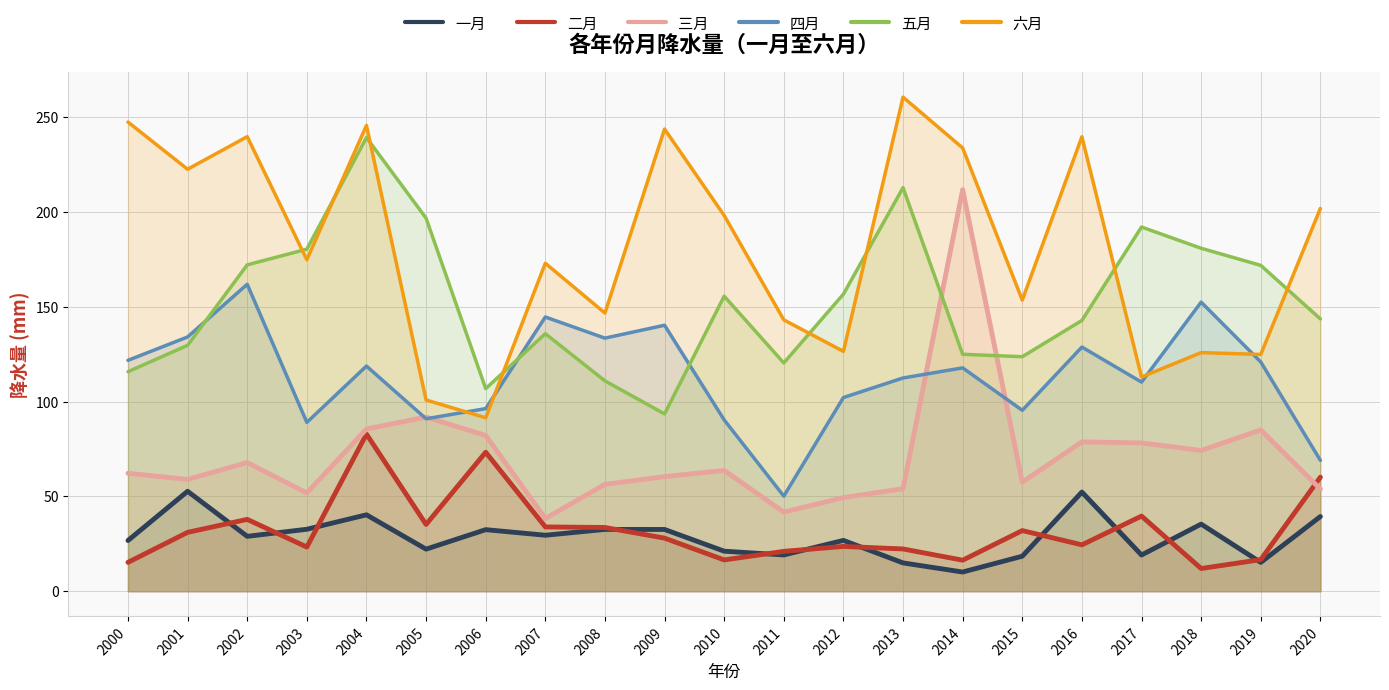

What are all the series names shown in the legend?

一月, 二月, 三月, 四月, 五月, 六月